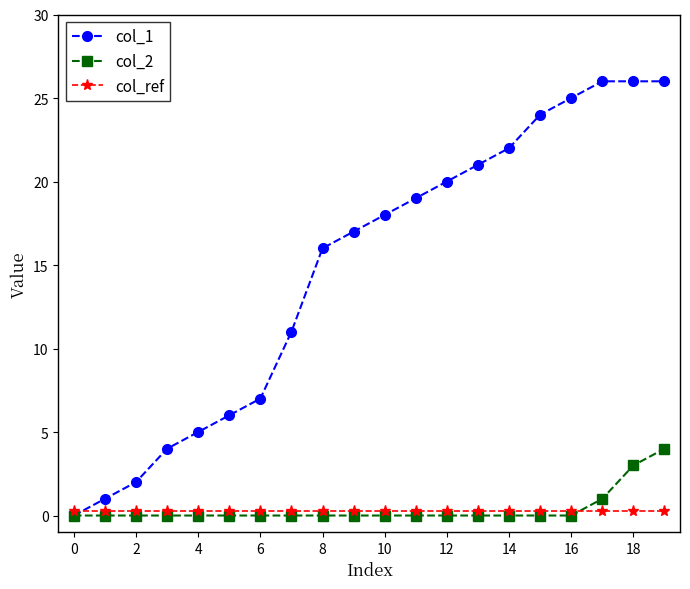

Which series has the largest total across all categories?

col_1